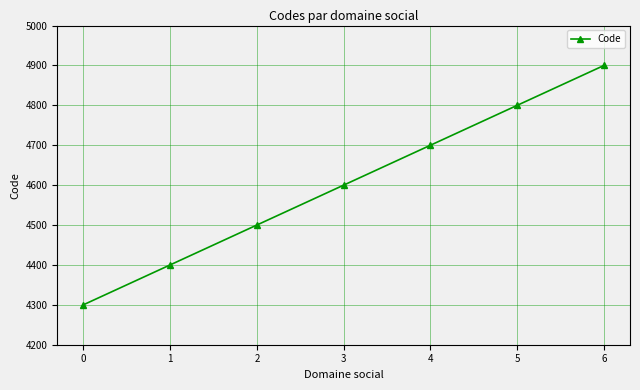

What is the change in value from 0 to 4?

+400